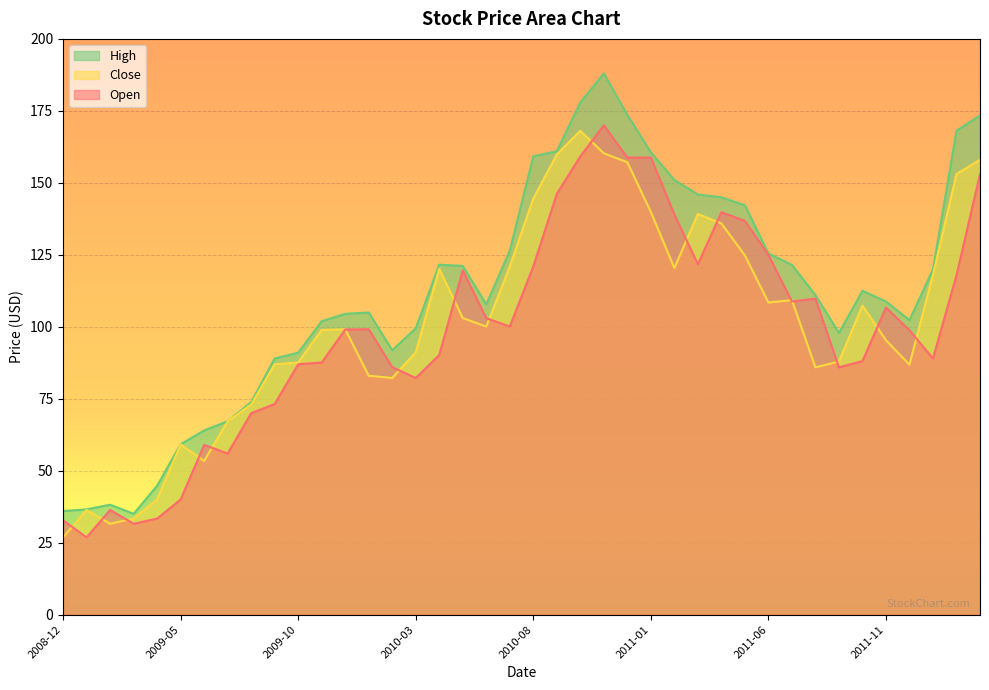

Rank the categories by Close value from lowest to highest.

2008-12, 2009-02, 2009-03, 2009-01, 2009-04, 2009-06, 2009-05, 2009-07, 2009-08, 2010-02, 2010-01, 2011-08, 2011-12, 2009-09, 2009-10, 2011-09, 2010-03, 2011-11, 2009-11, 2009-12, 2010-06, 2010-05, 2011-10, 2011-06, 2011-07, 2012-01, 2010-04, 2011-02, 2010-07, 2011-05, 2011-04, 2011-03, 2011-01, 2010-08, 2012-02, 2010-12, 2012-03, 2010-09, 2010-11, 2010-10